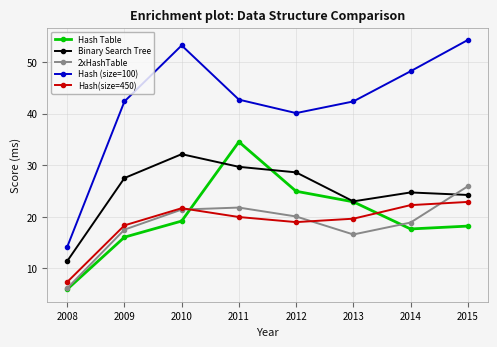

Which series has the largest range (max minus min)?

Hash (size=100)